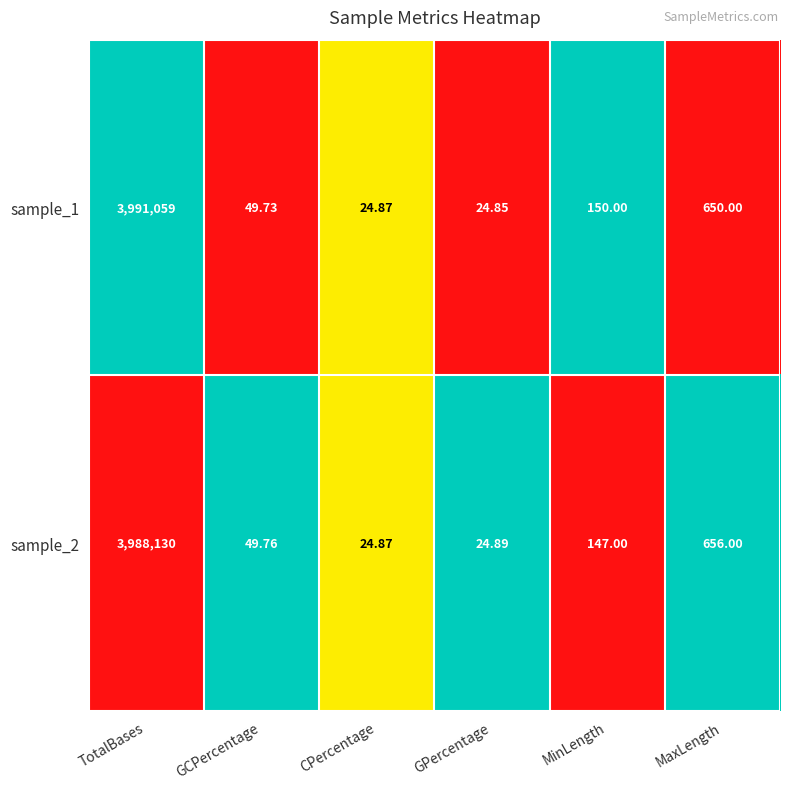

At which category is the sum across all series the highest?

TotalBases